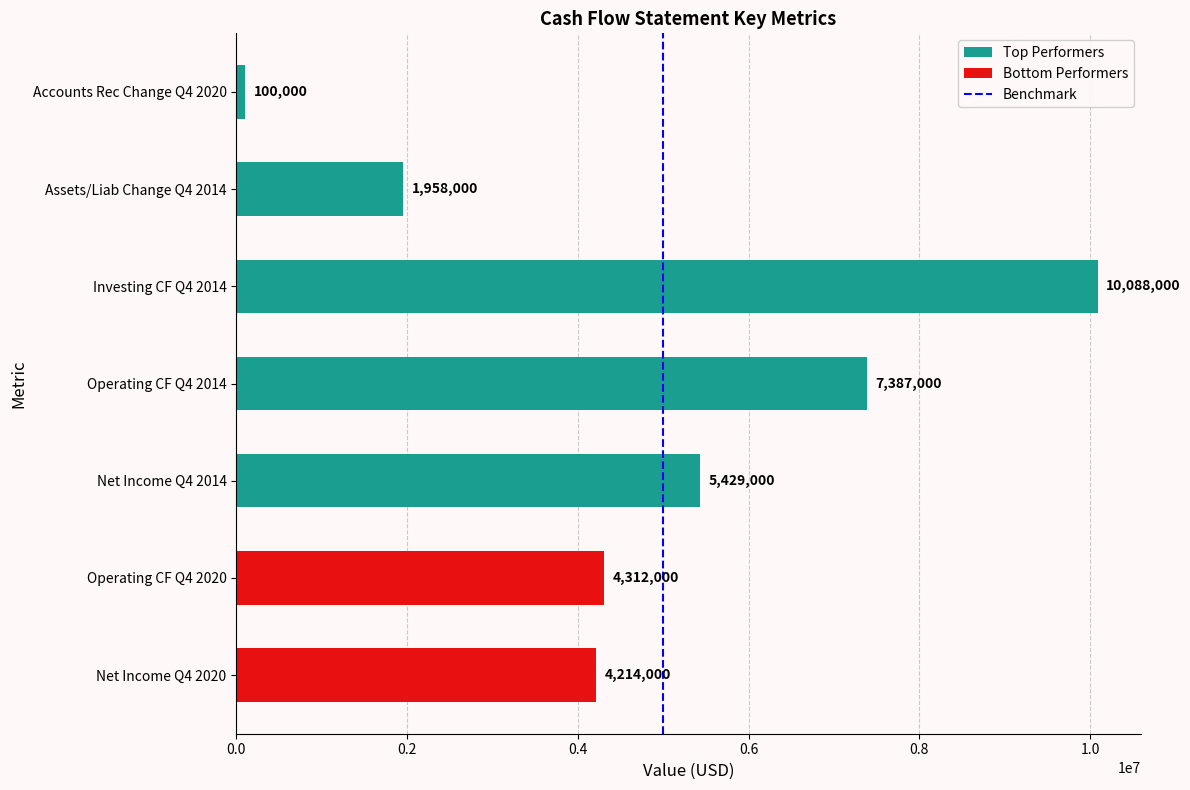

True or false: the data shows 5429000 at Net Income Q4 2014.

True